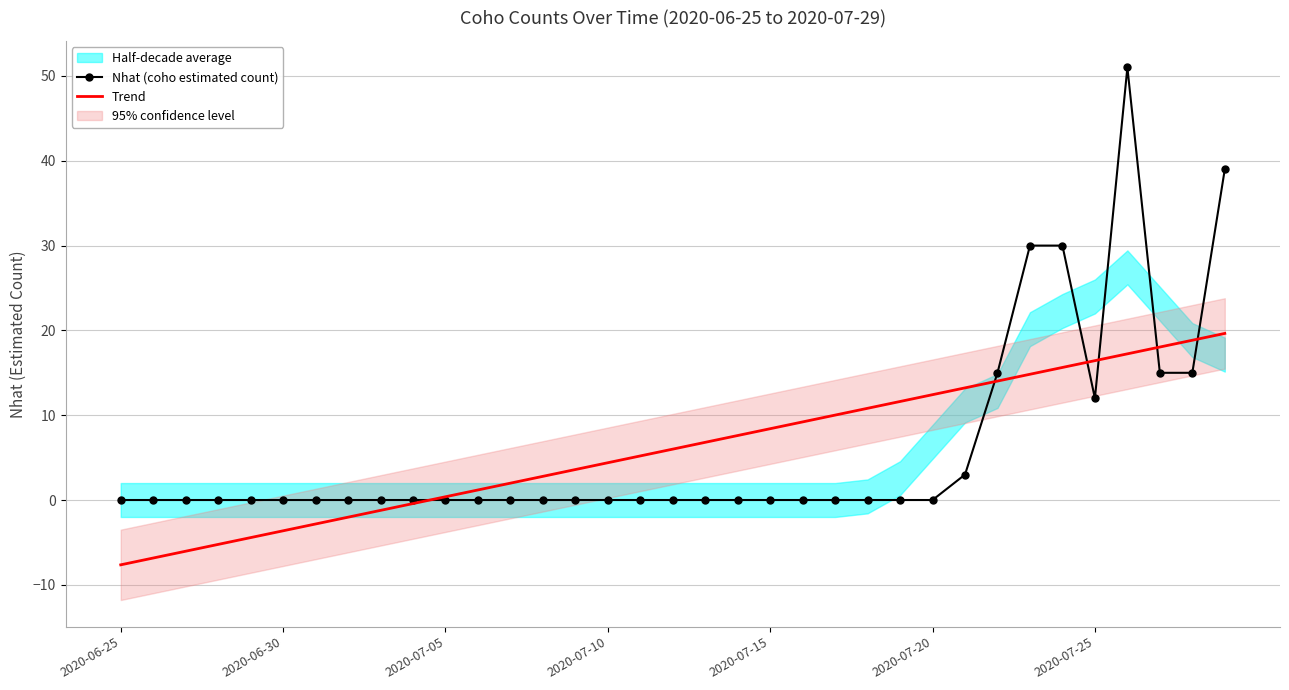

What is the highest value of the Trend series?

19.6